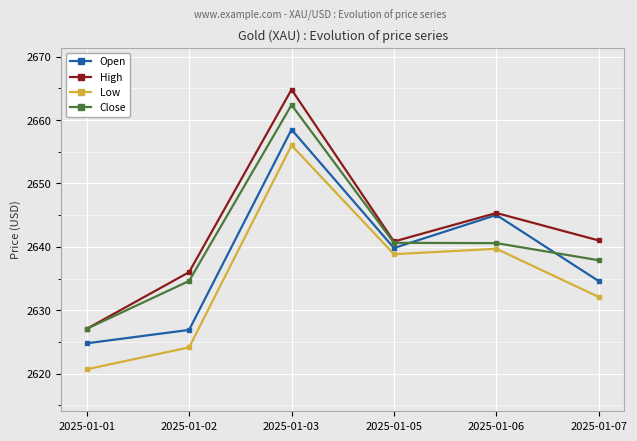

What value does the Close series have at 2025-01-02?

2634.6